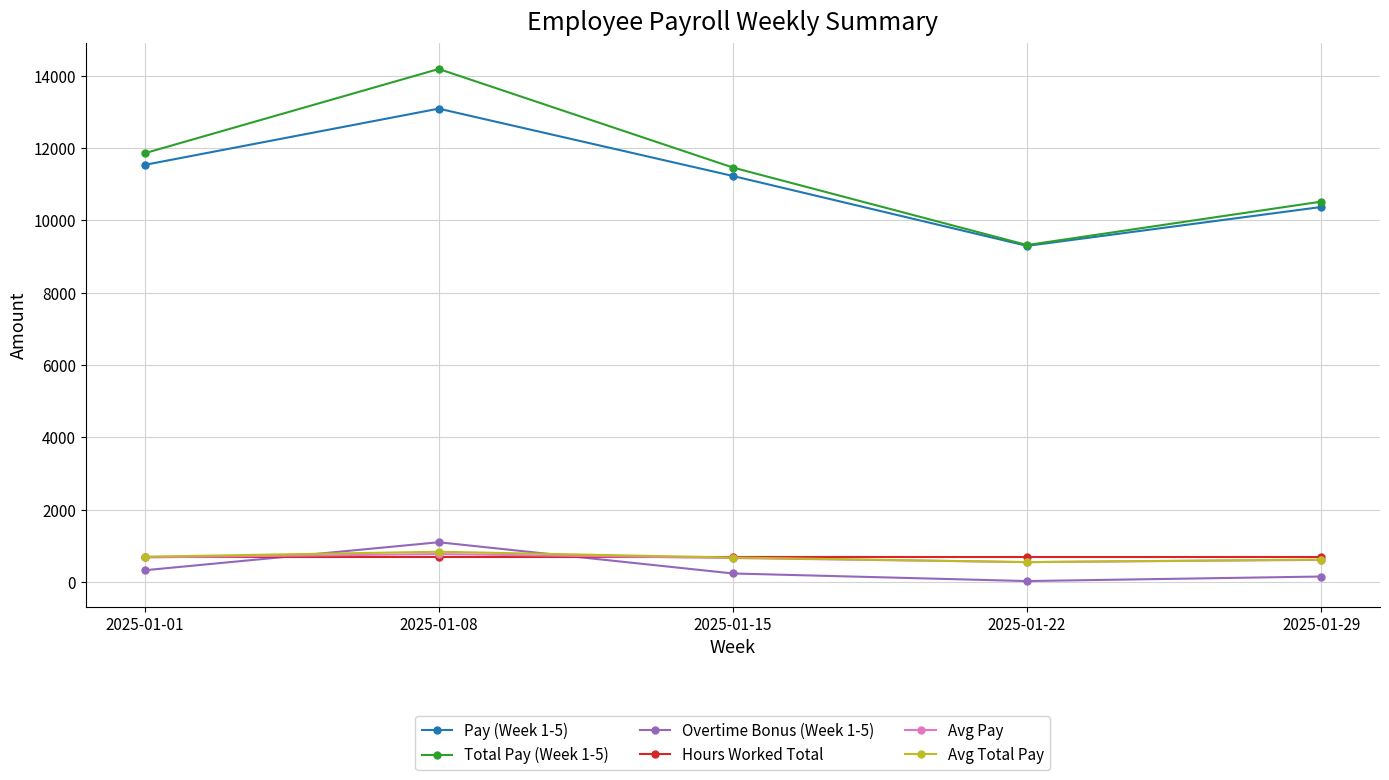

What are all the series names shown in the legend?

Pay (Week 1-5), Total Pay (Week 1-5), Overtime Bonus (Week 1-5), Hours Worked Total, Avg Pay, Avg Total Pay